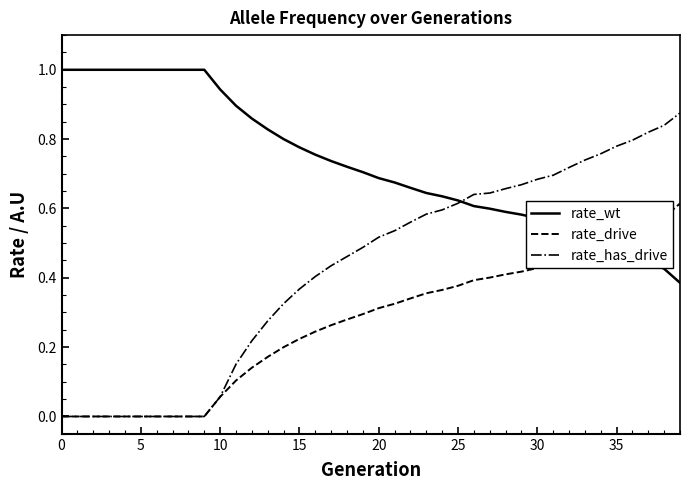

Rank the series by their average value, from lowest to highest.

rate_drive, rate_has_drive, rate_wt